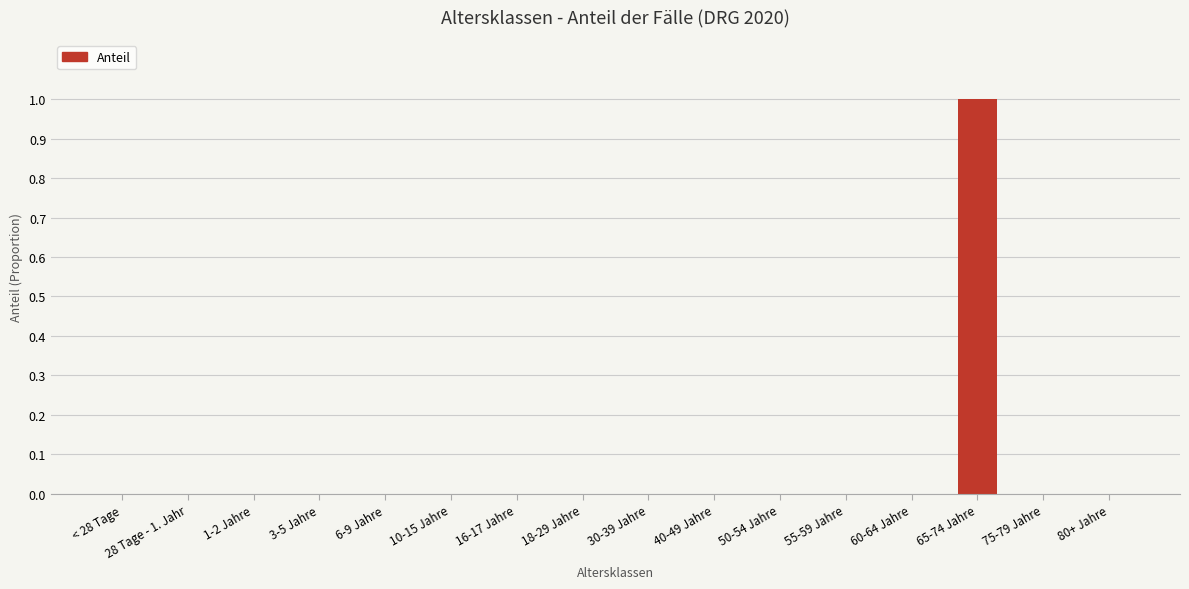

Reading left to right, list all the values displayed in this chart.

0	0	0	0	0	0	0	0	0	0	0	0	0	1	0	0